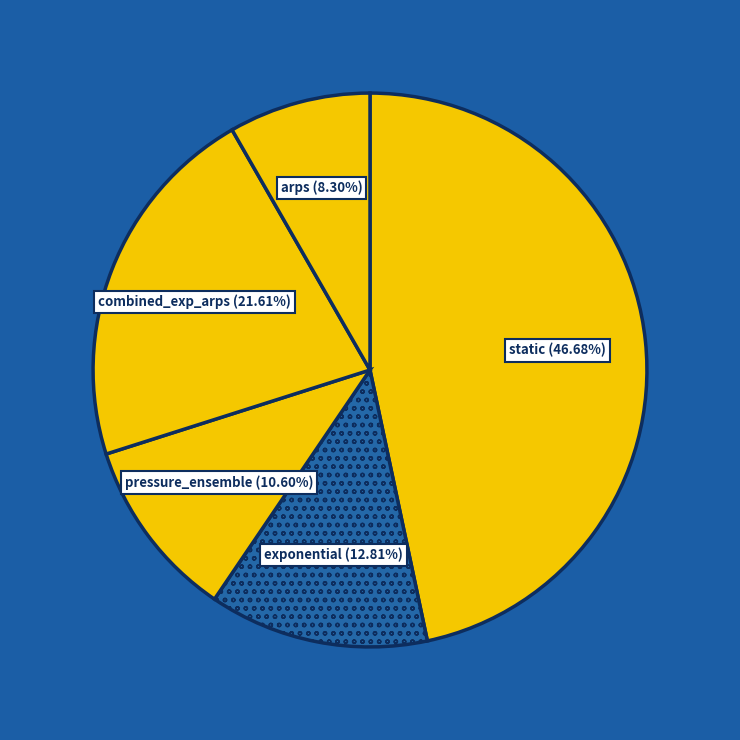

Rank the categories by value from highest to lowest.

static, combined_exp_arps, exponential, pressure_ensemble, arps